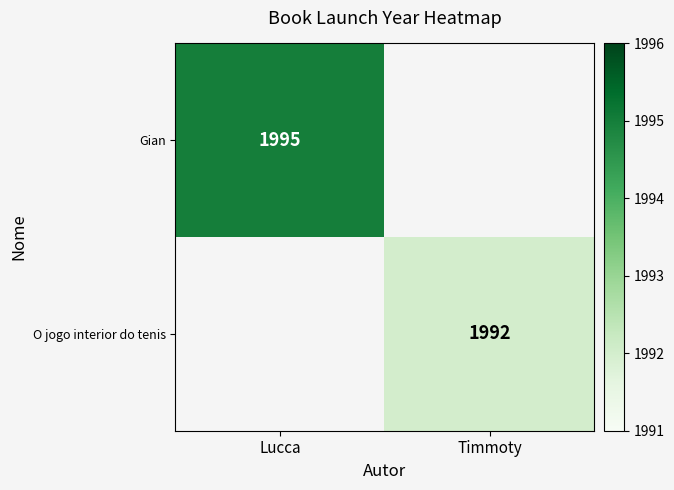

At how many categories does at least one series exceed 1992?

1